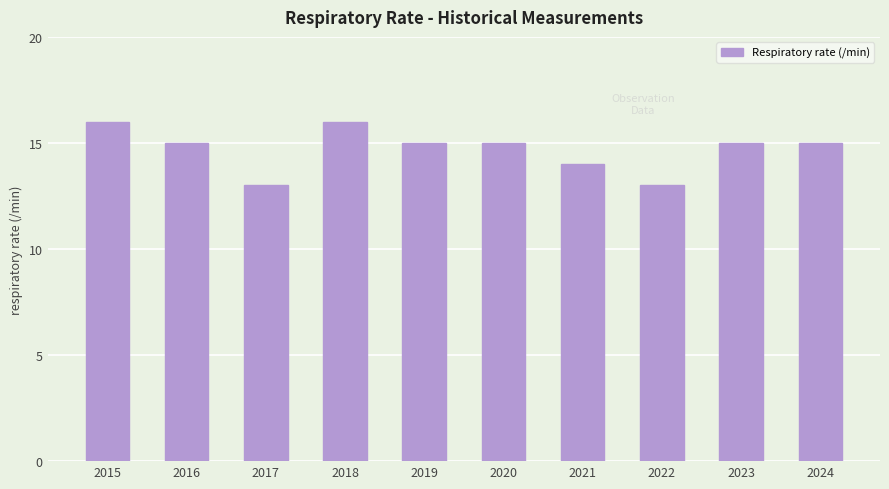

Reading right to left, what are all the values shown in this chart?

15	15	13	14	15	15	16	13	15	16